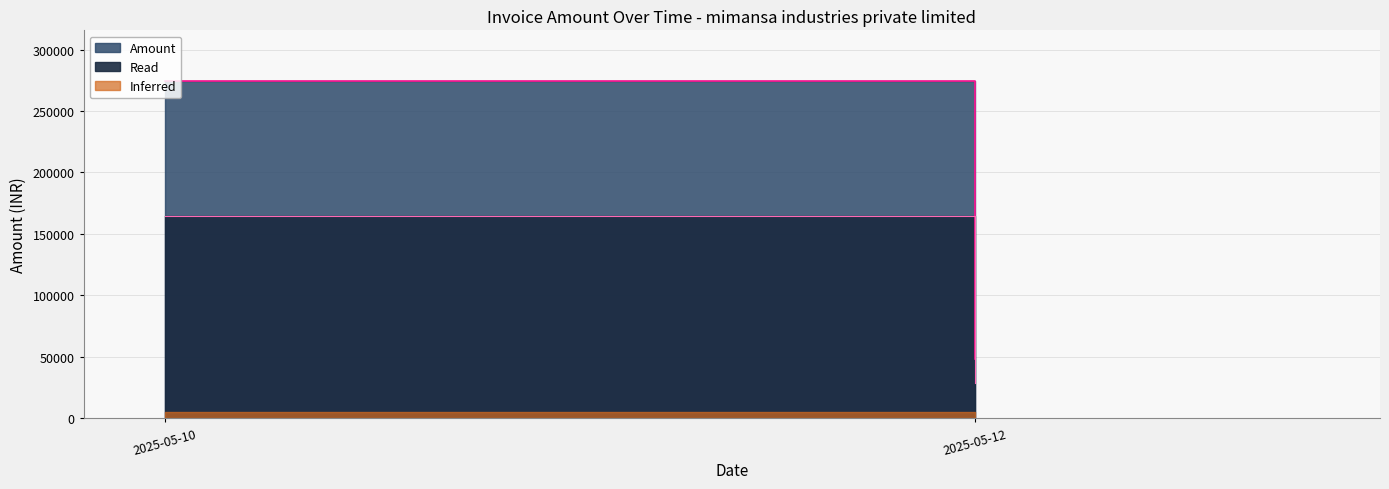

The value at 2025-05-12 is 9230.0. True or false?

True